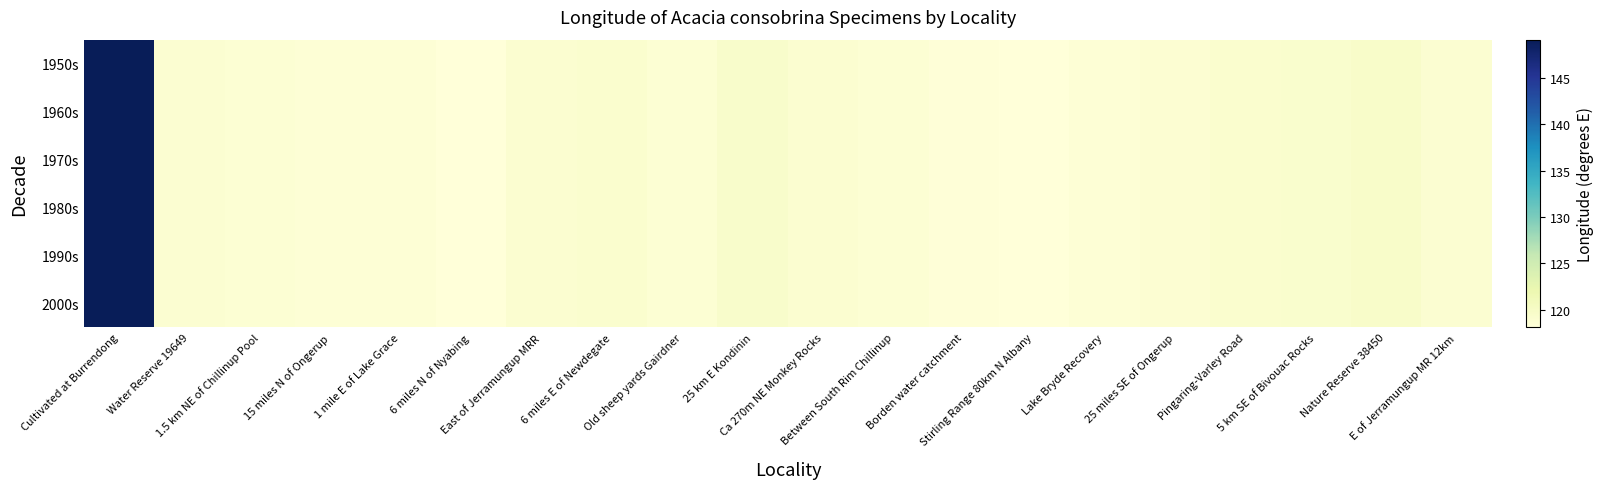

Which series has the largest range (max minus min)?

1950s